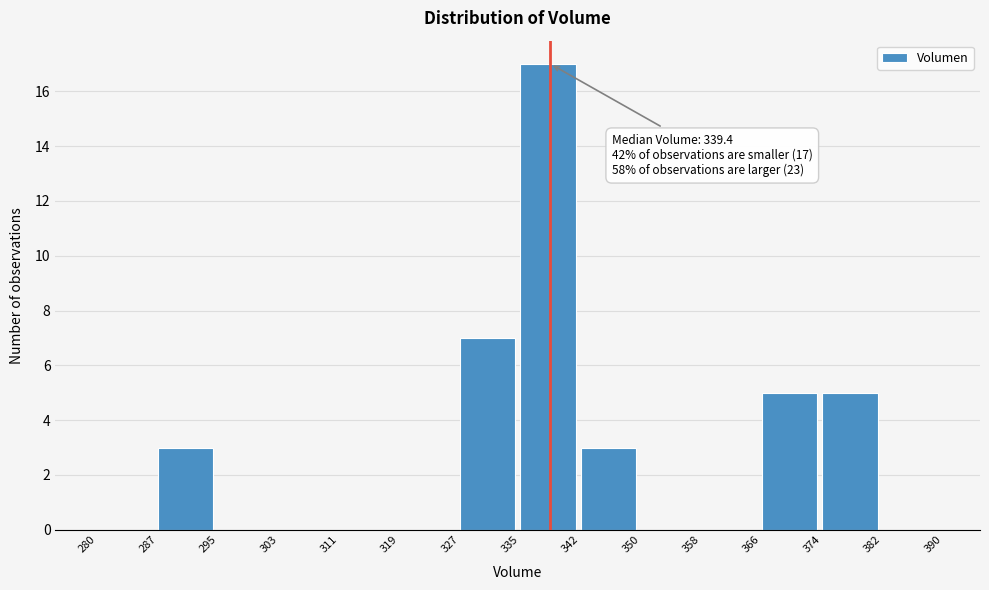

Over which range of the x-axis is the bar tallest?

335 to 342